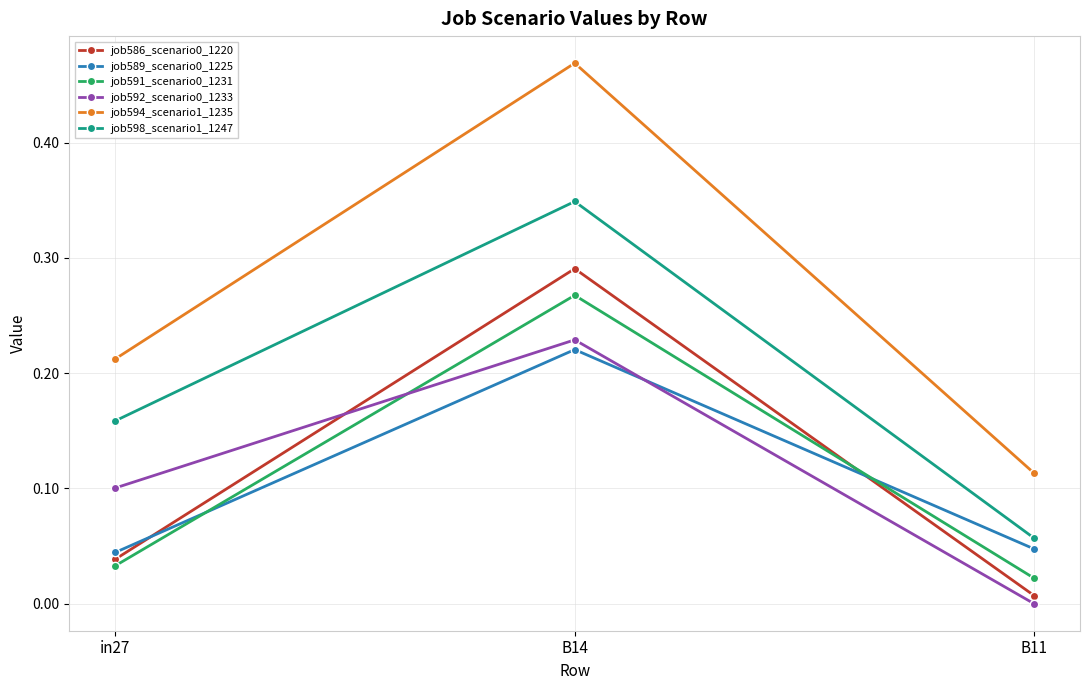

Which category has the lowest value in the job592_scenario0_1233 series?

B11